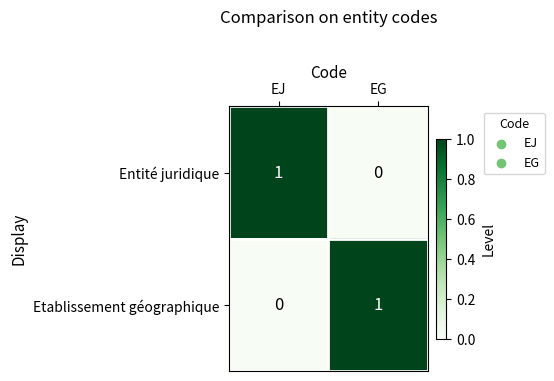

The value of Etablissement géographique at EJ is 0. True or false?

True